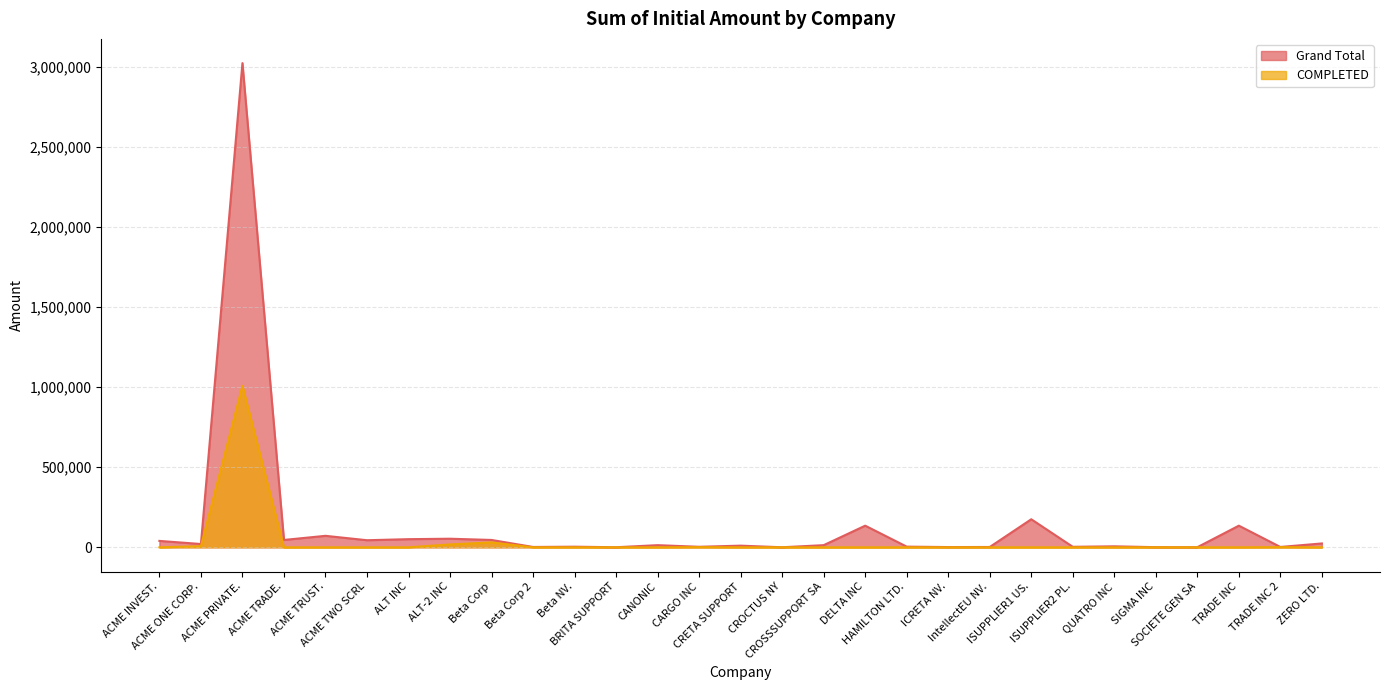

The value of COMPLETED at HAMILTON LTD. is 0. True or false?

True